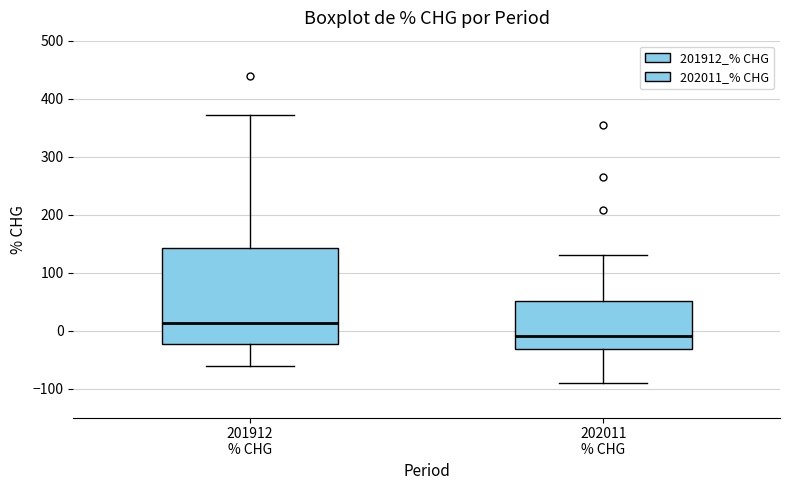

Reading left to right, transcribe this box plot: for each box, give where its median line is, the range the box spans, and where its two whiskers end, as read against the y-axis. The values are not printed on the chart, so give them approximately, as read against the axis.

201912 % CHG: median 10, box -20 to 140, whiskers -60 to 370
202011 % CHG: median -10, box -30 to 50, whiskers -90 to 130